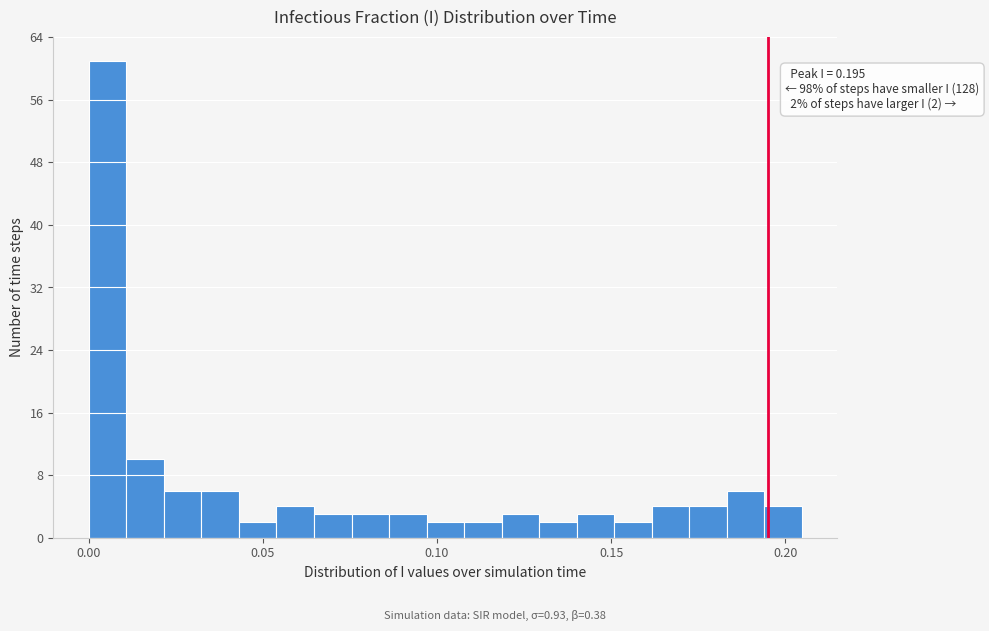

Around what value on the x-axis is the tallest bar? Give the approximate position of its centre, as read against the axis.

0.005